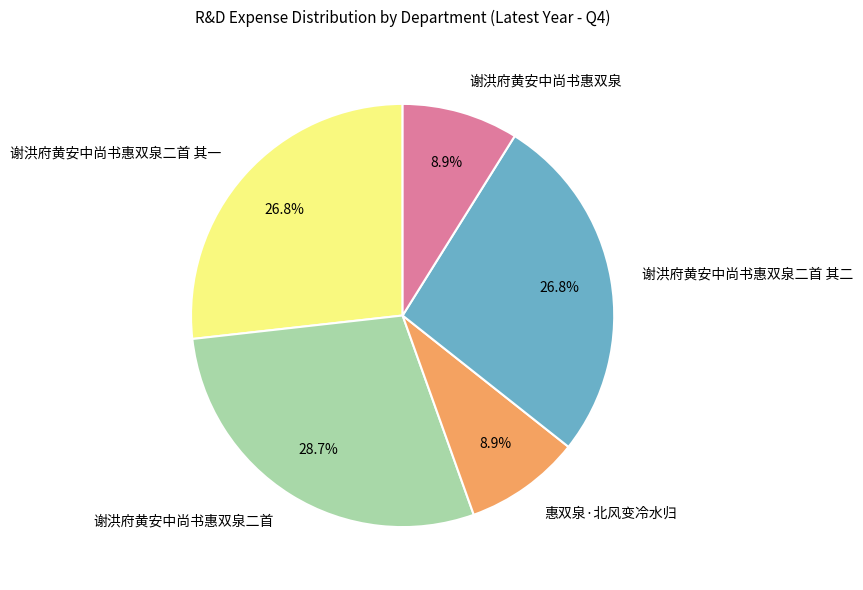

How many slices are in this pie chart?

5